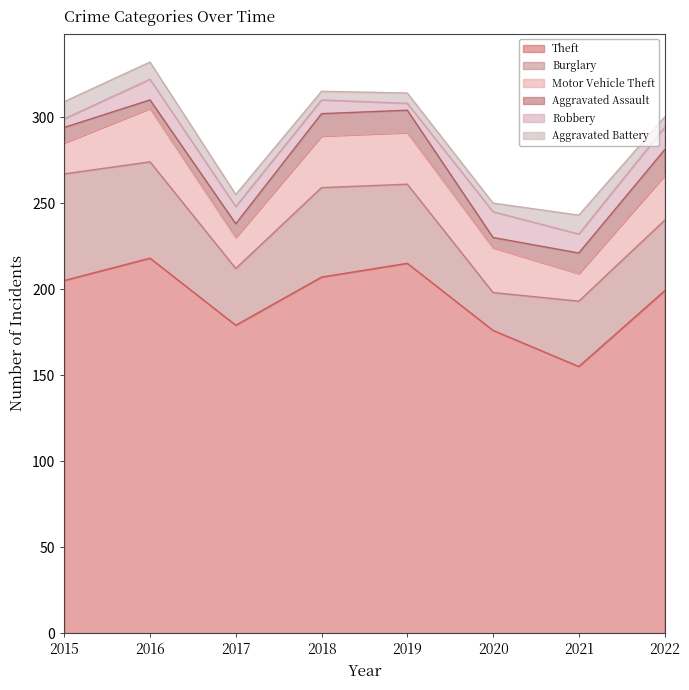

What is the sum of the Burglary values at 2016 and 2018?

108